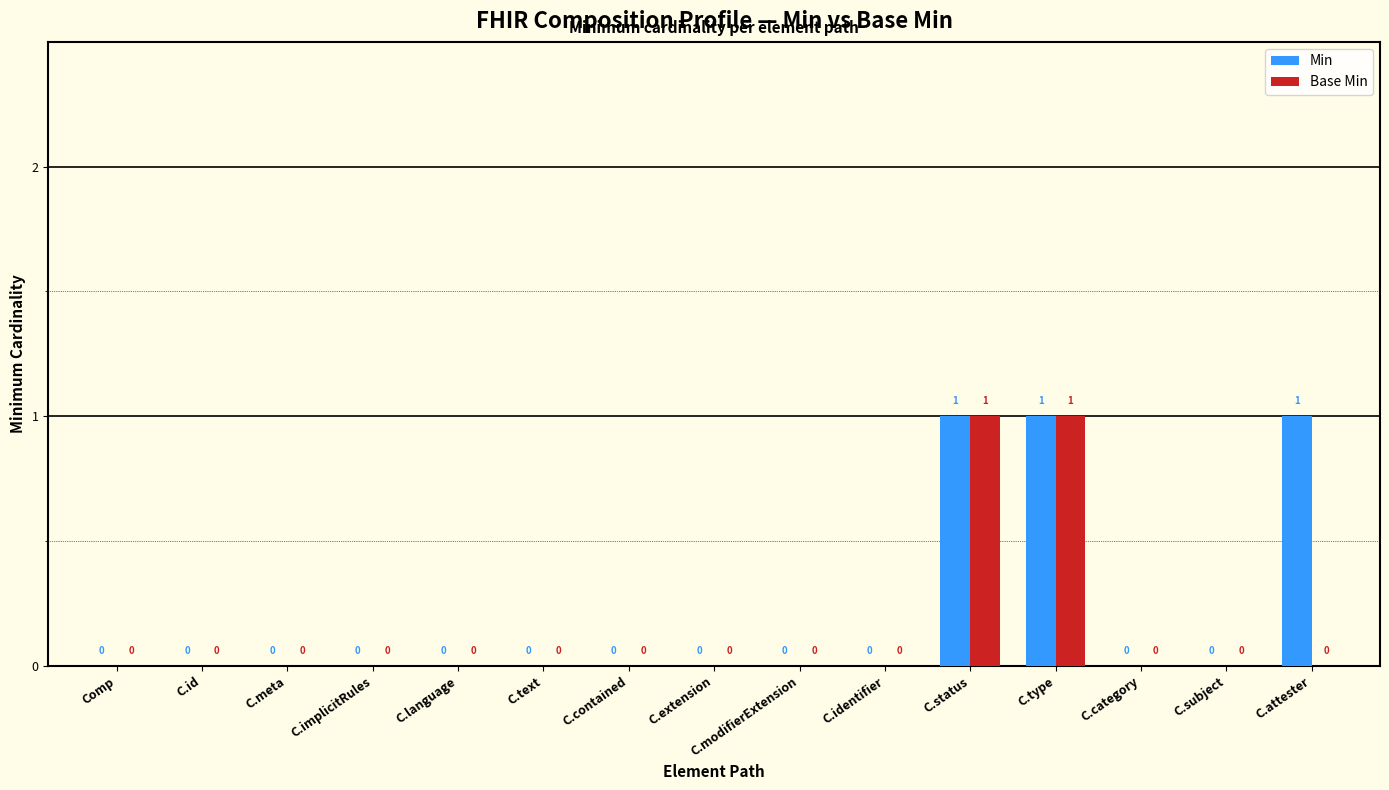

Reading left to right, what are all the values shown in this chart?

Min: Comp=0	C.id=0	C.meta=0	C.implicitRules=0	C.language=0	C.text=0	C.contained=0	C.extension=0	C.modifierExtension=0	C.identifier=0	C.status=1	C.type=1	C.category=0	C.subject=0	C.attester=1
Base Min: Comp=0	C.id=0	C.meta=0	C.implicitRules=0	C.language=0	C.text=0	C.contained=0	C.extension=0	C.modifierExtension=0	C.identifier=0	C.status=1	C.type=1	C.category=0	C.subject=0	C.attester=0